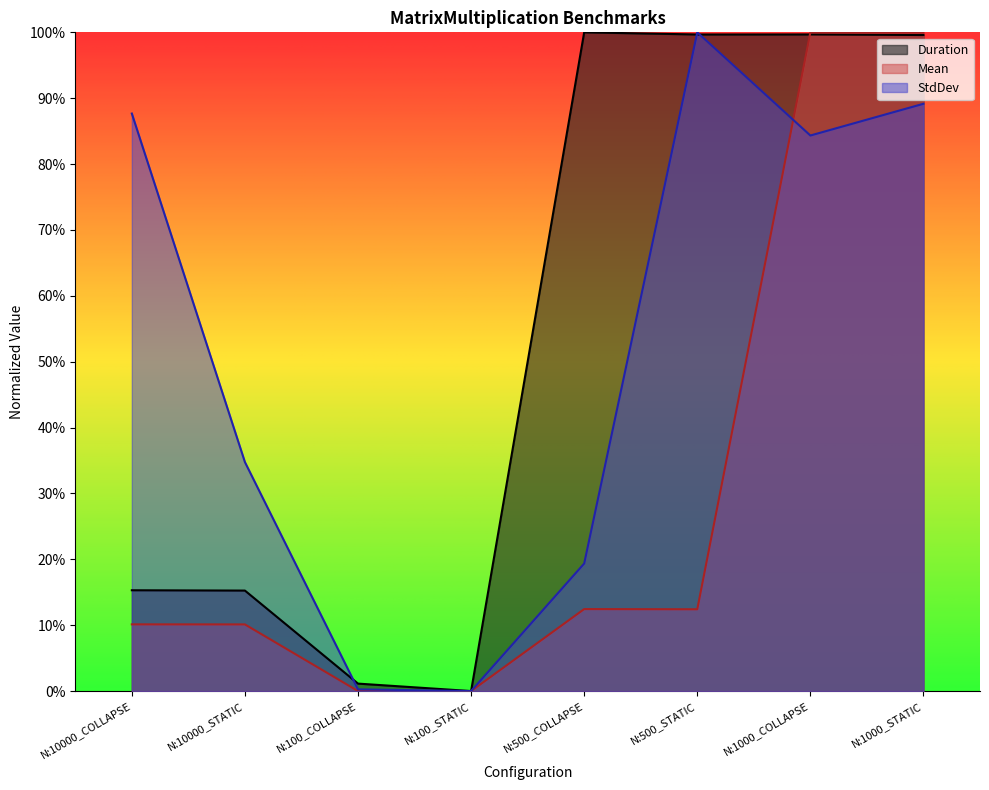

Which label corresponds to the largest value in the chart?

N:500_COLLAPSE